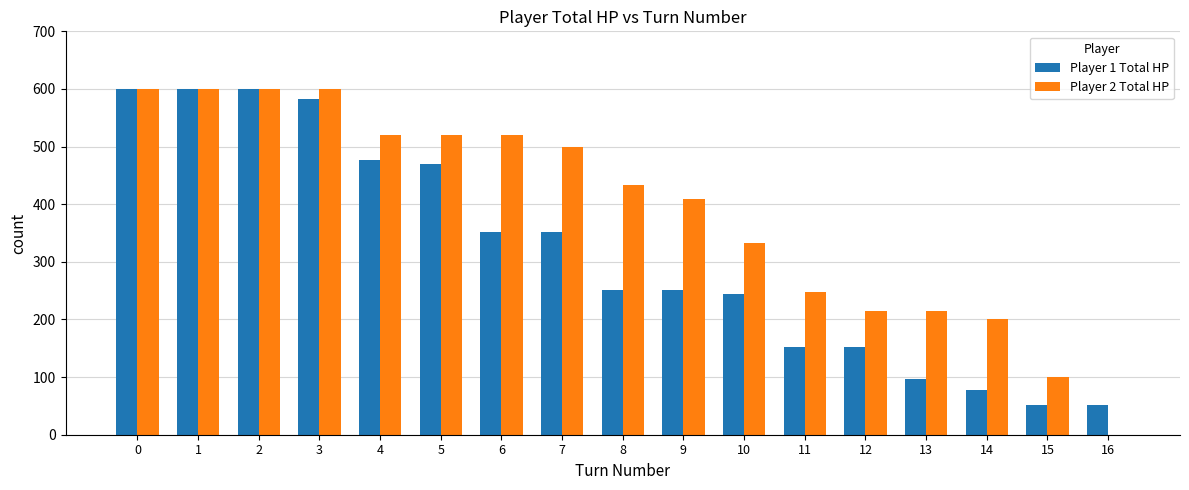

How many series are shown in this chart?

2